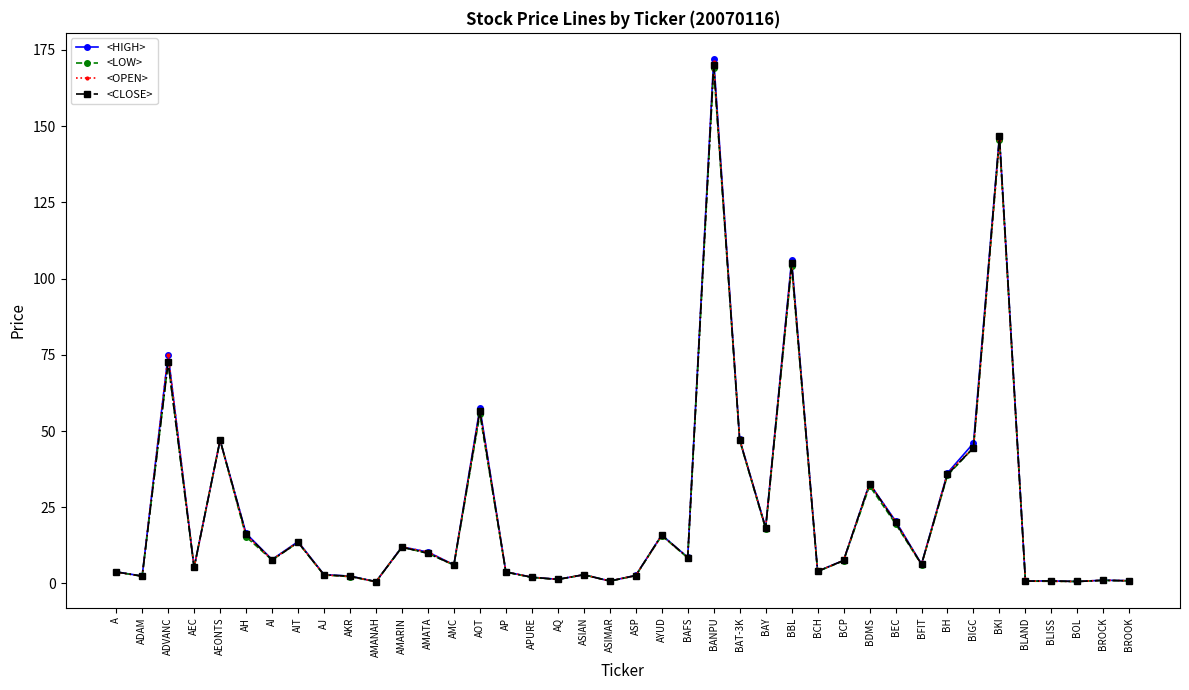

Which series has the largest range (max minus min)?

<HIGH>